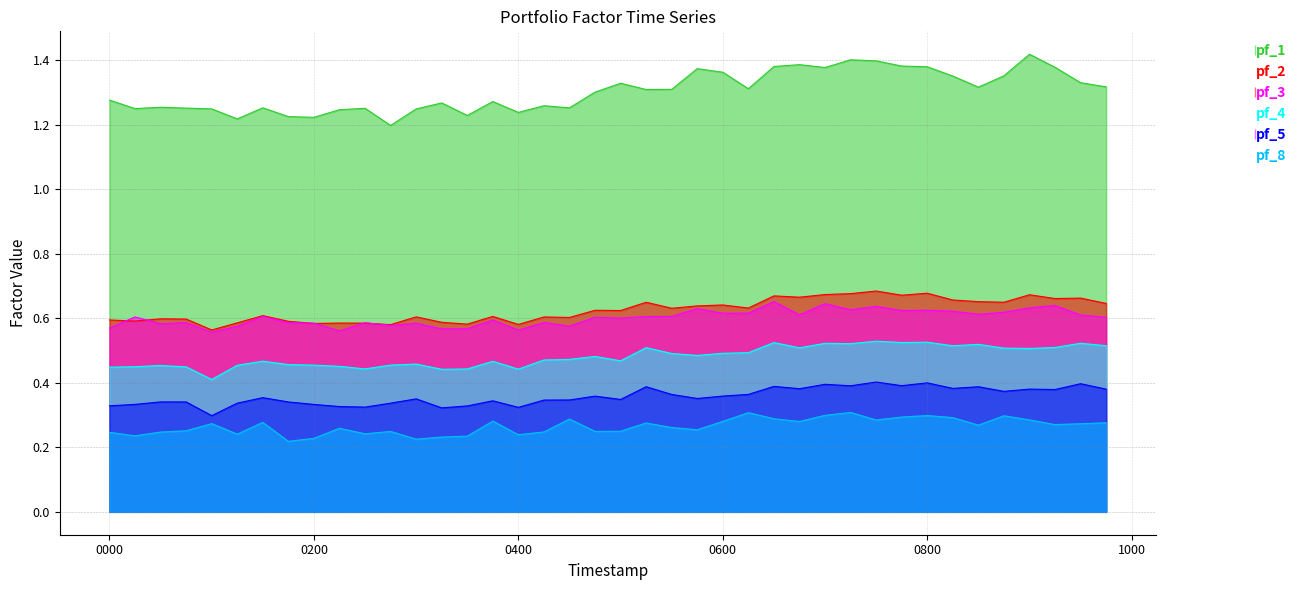

Where is pf_1 nearest to the value 1?

2024-04-02 02:45:00